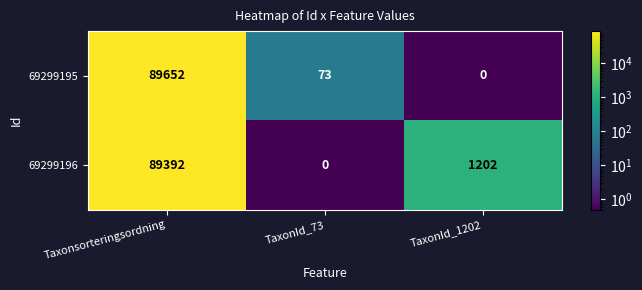

Which series changed the most between TaxonId_73 and TaxonId_1202?

69299196